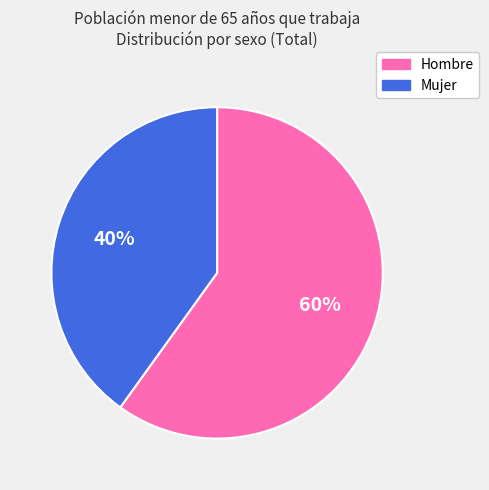

Count the number of slices in the pie.

2